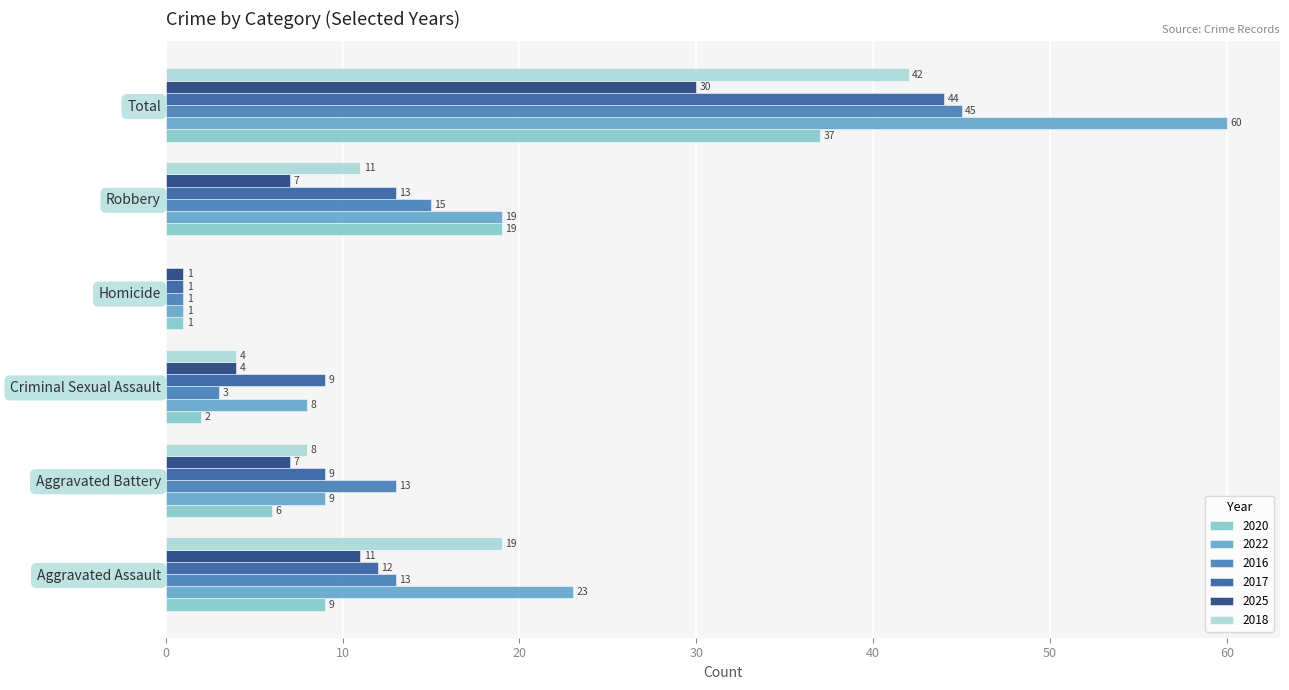

What is the spread (max minus min) of values at Total?

30